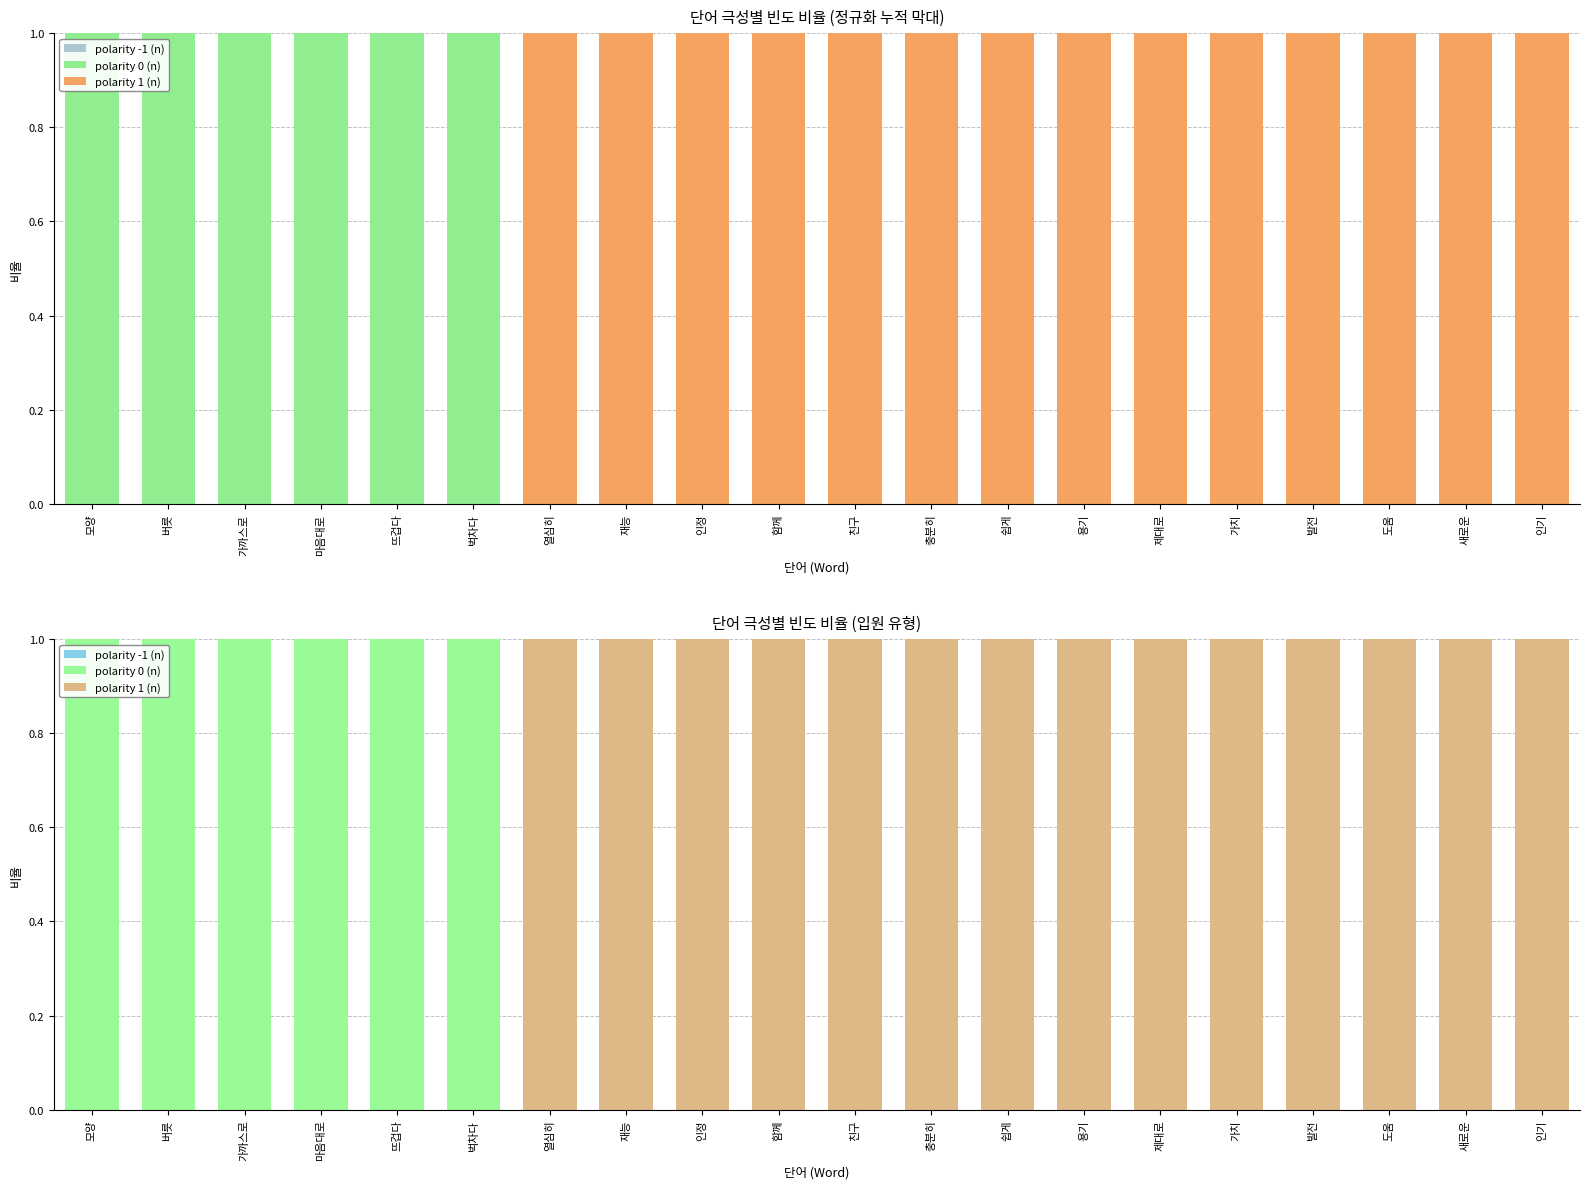

Reading left to right, list all the values displayed in this chart.

polarity -1 (n): 0	0	0	0	0	0	0	0	0	0	0	0	0	0	0	0	0	0	0	0
polarity 0 (n): 1	1	1	1	1	1	0	0	0	0	0	0	0	0	0	0	0	0	0	0
polarity 1 (n): 0	0	0	0	0	0	1	1	1	1	1	1	1	1	1	1	1	1	1	1